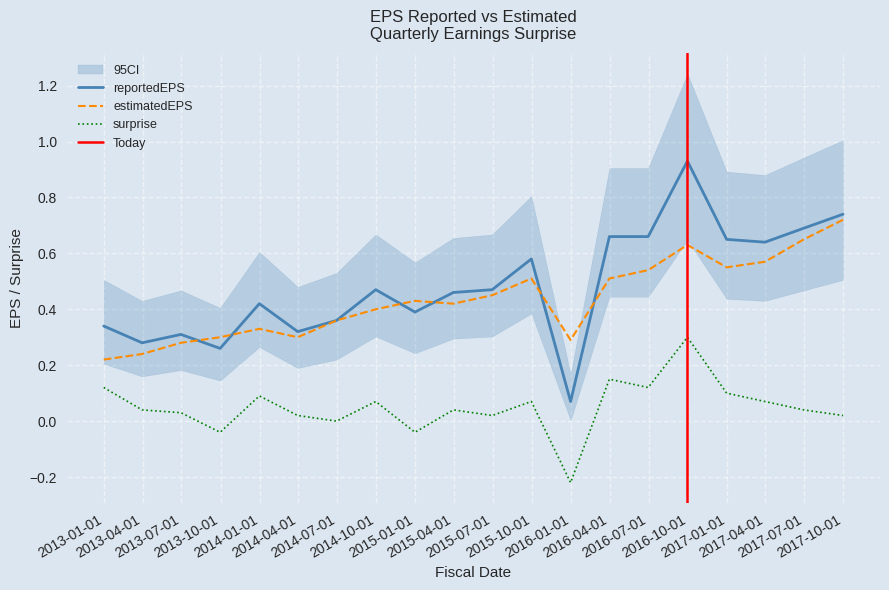

True or false: surprise and reportedEPS intersect in this chart.

False